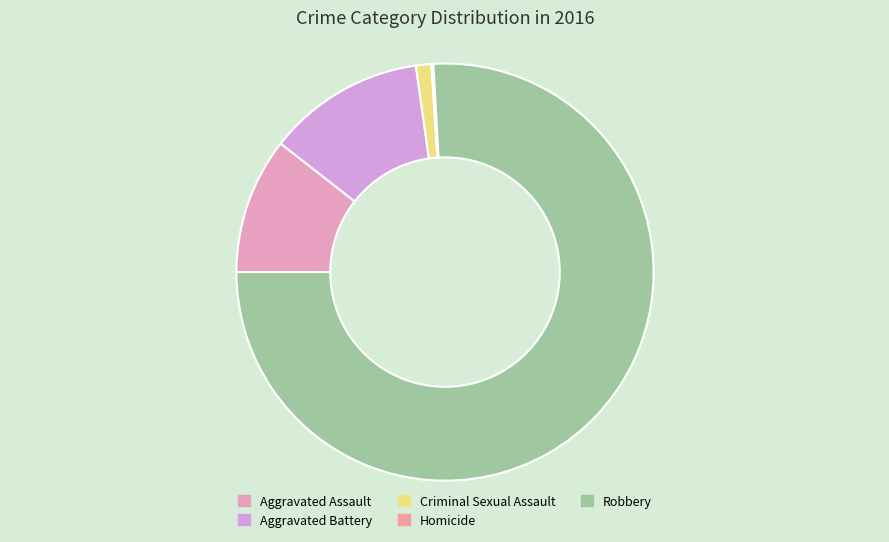

To the nearest percent, what percentage of the pie is Aggravated Assault?

11%